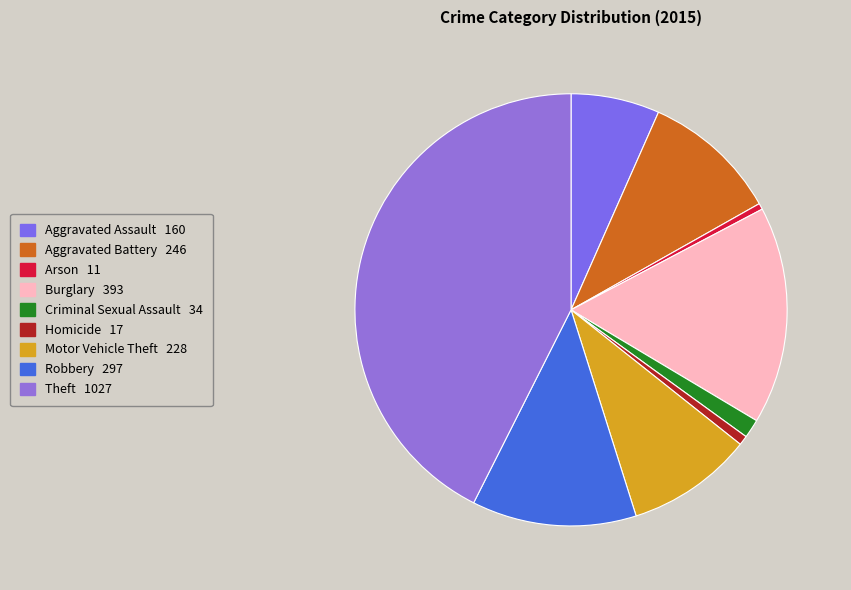

The Aggravated Battery slice represents 3% of the pie. True or false?

False